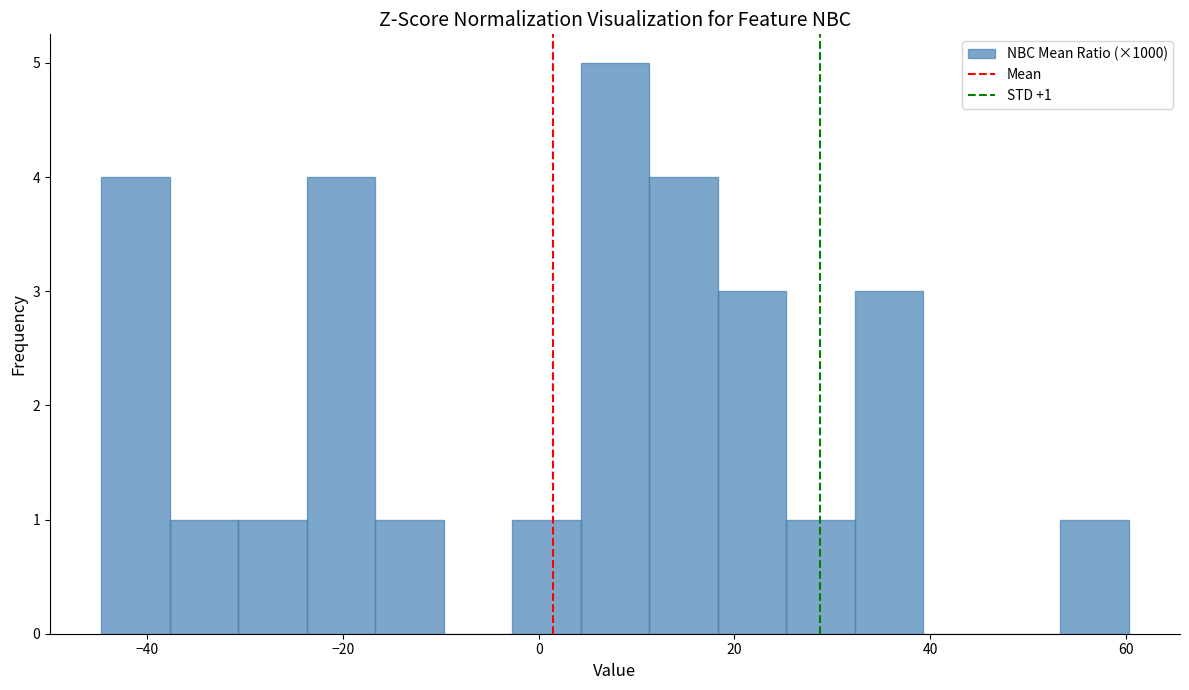

Around what value on the x-axis is the tallest bar? Give the approximate position of its centre, as read against the axis.

8